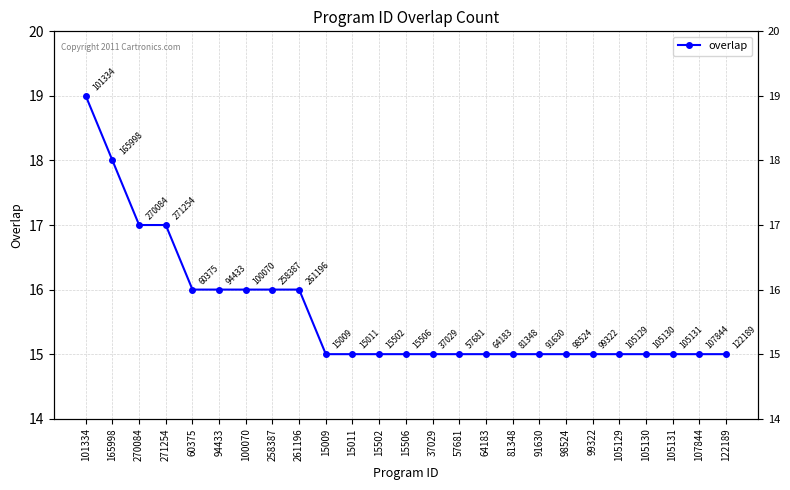

Reading left to right, transcribe all the data shown in this chart.

101334=19	165998=18	270084=17	271254=17	60375=16	94433=16	100070=16	258387=16	261196=16	15009=15	15011=15	15502=15	15506=15	37029=15	57681=15	64183=15	81348=15	91630=15	98524=15	99322=15	105129=15	105130=15	105131=15	107844=15	122189=15